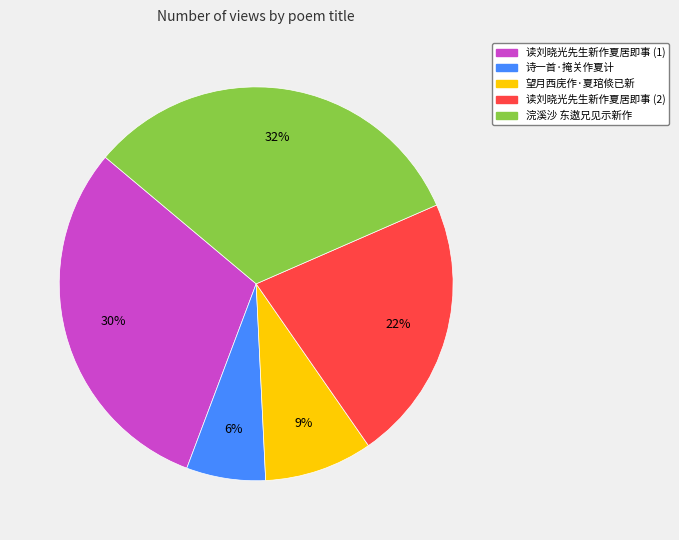

To the nearest percent, what is the average slice percentage?

20%